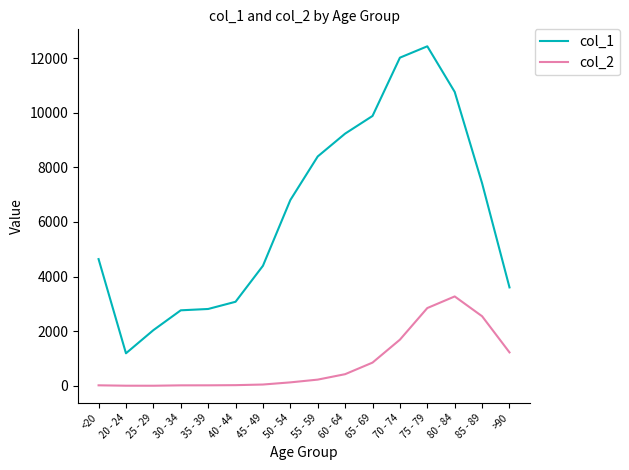

What is the spread (max minus min) of values at 30 - 34?

2748